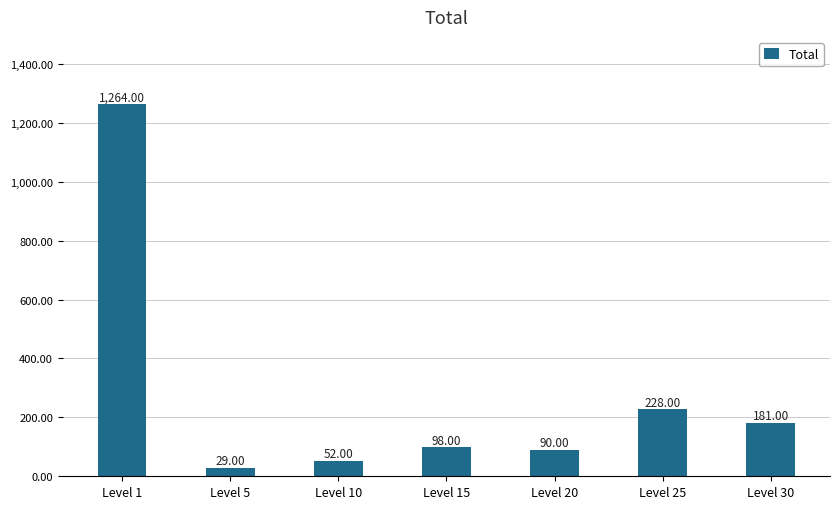

What is the value of the 6th bar from the left?

228